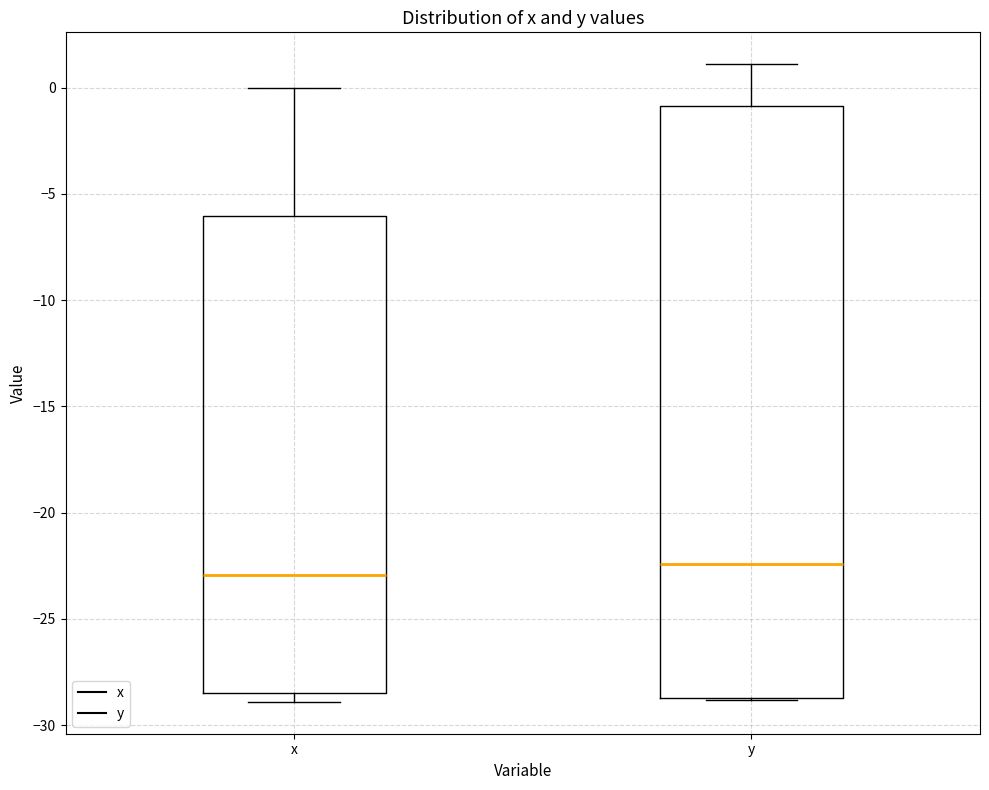

Comparing the boxes themselves (not the whiskers), which one is the tallest?

y